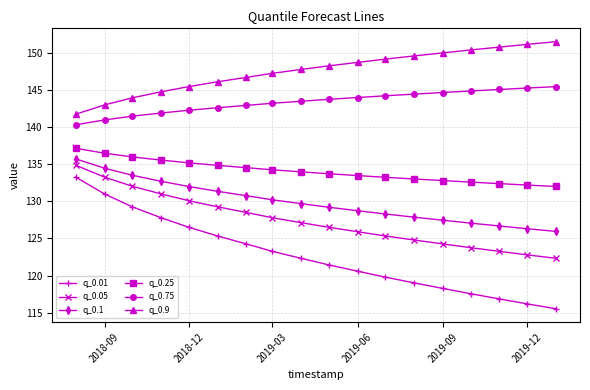

What is the average value of the q_0.01 series?

122.7